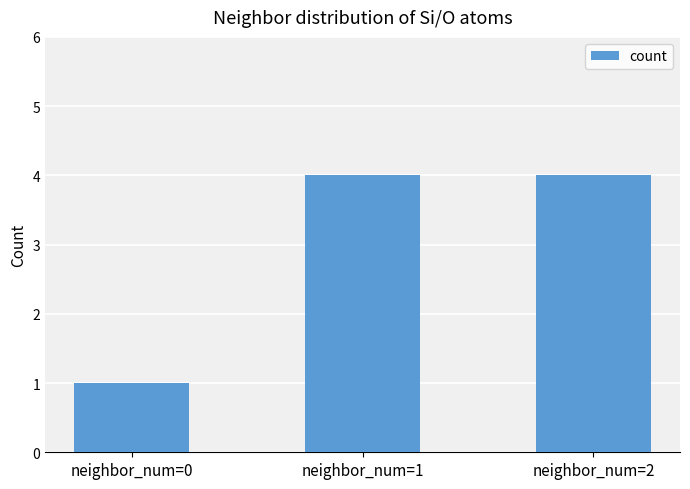

At which category does the chart reach its minimum across all series?

neighbor_num=0